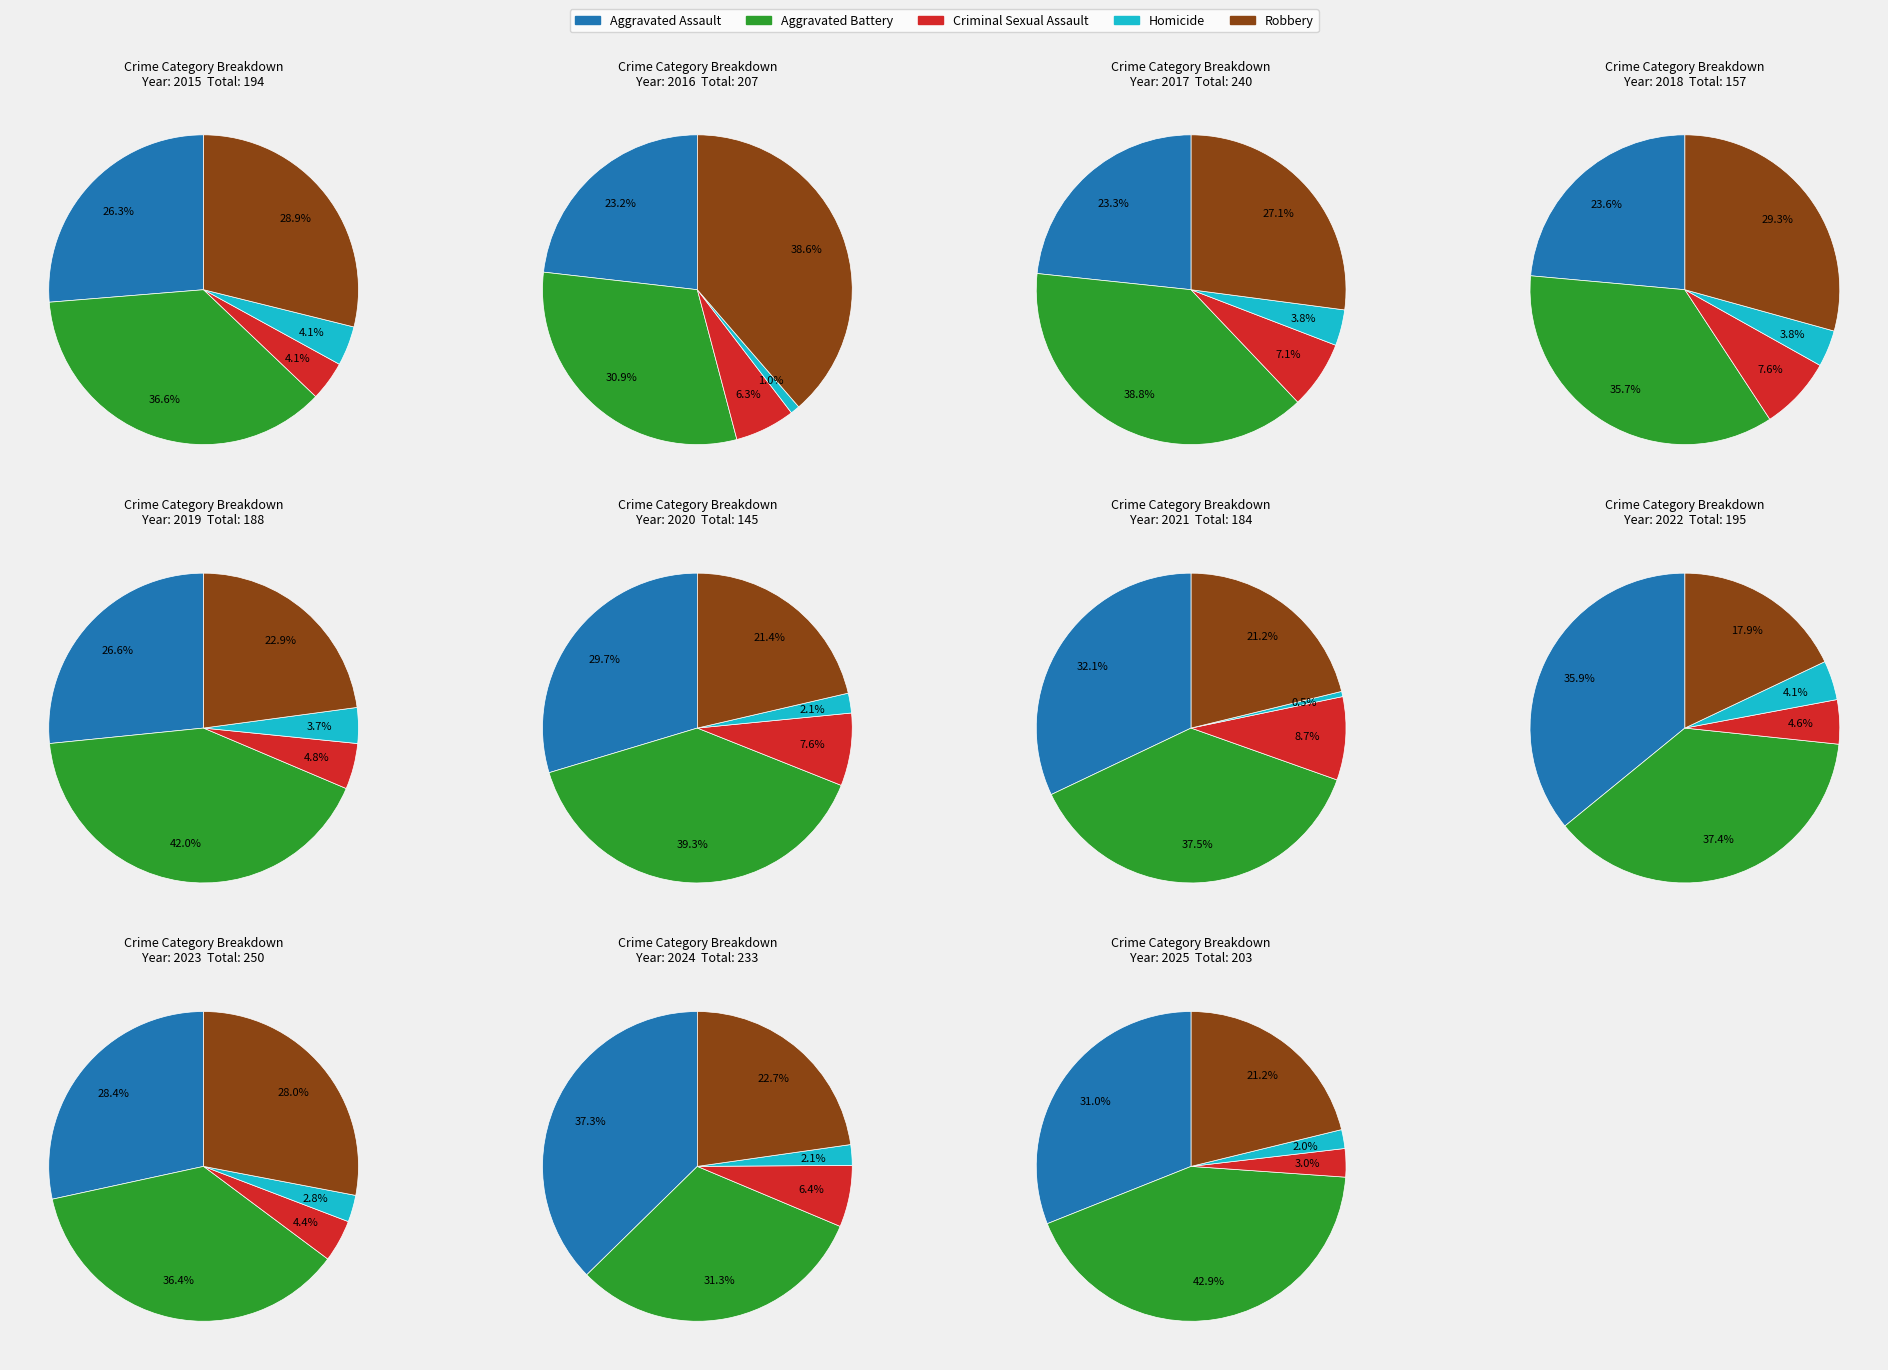

What is the spread (max minus min) of values at 7?

65